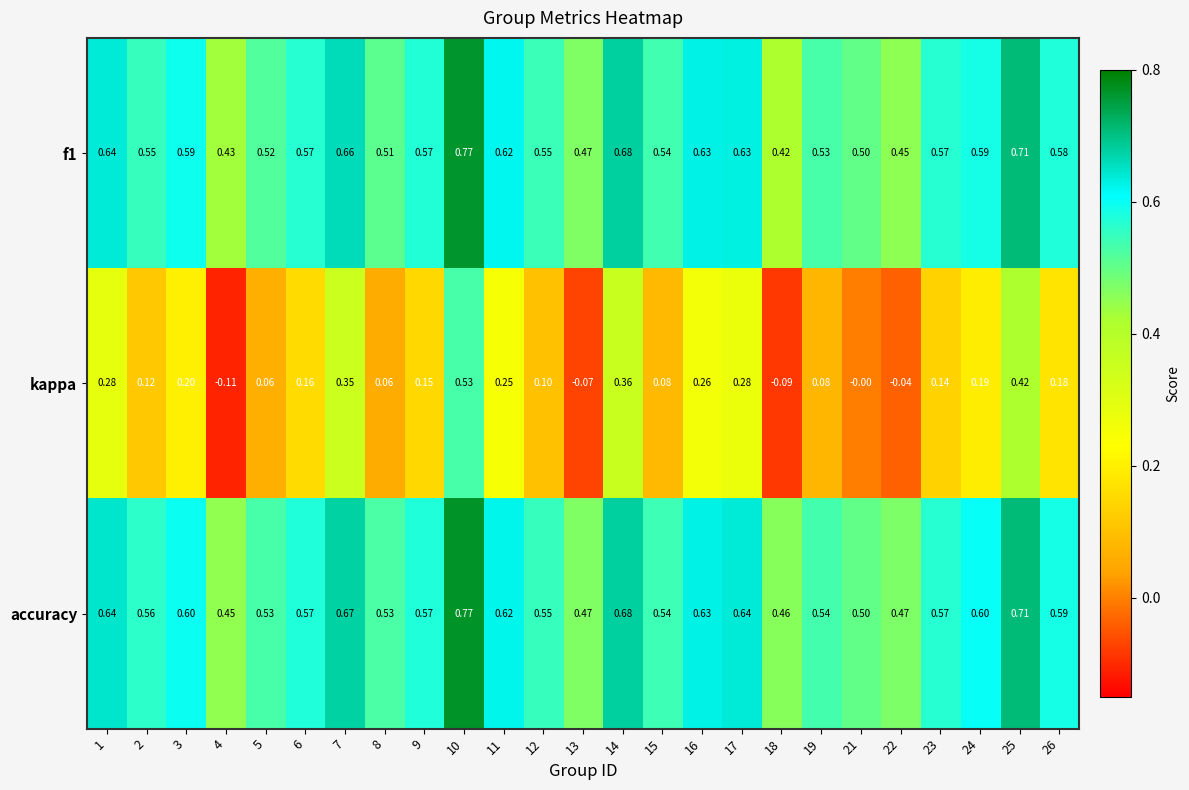

Which series has the widest spread of values?

kappa